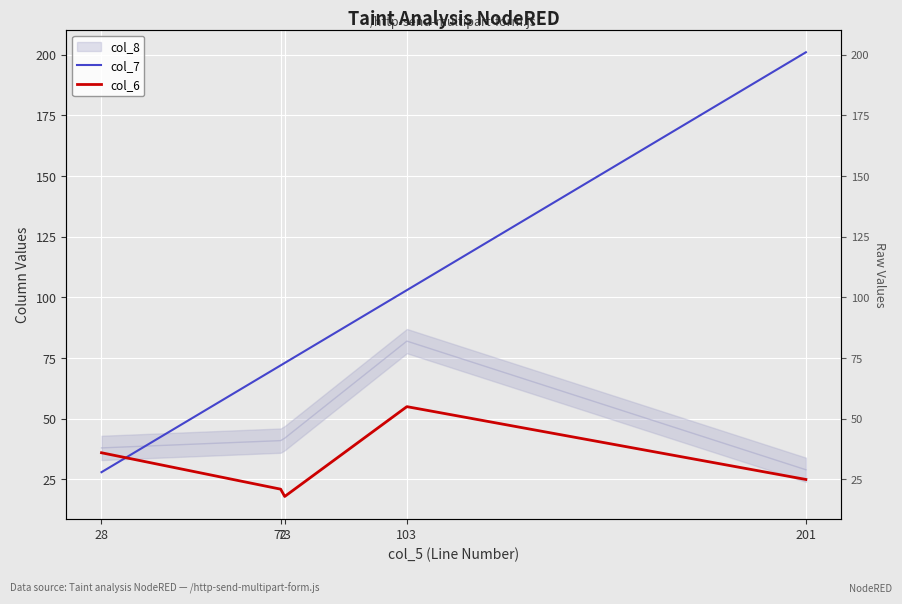

How many values in the col_7 series are below 73?

2